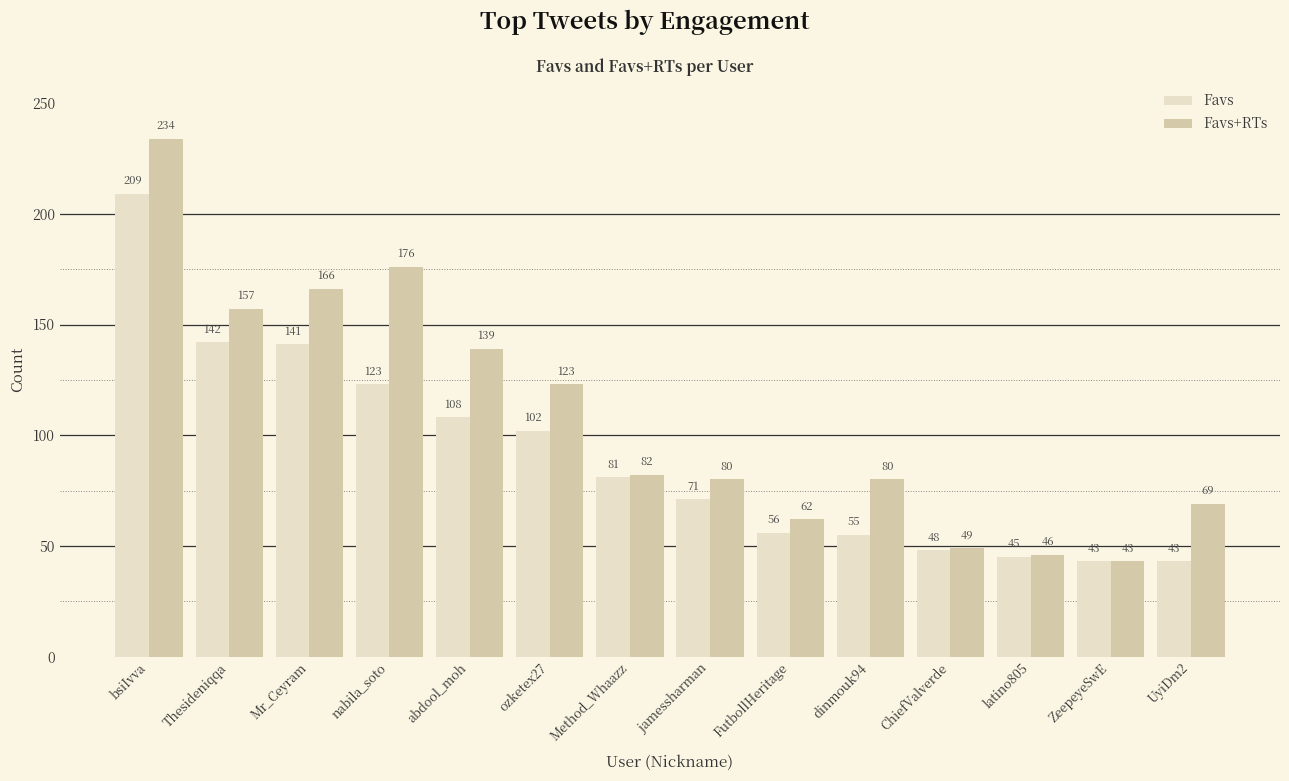

How many bars are there in total?

28